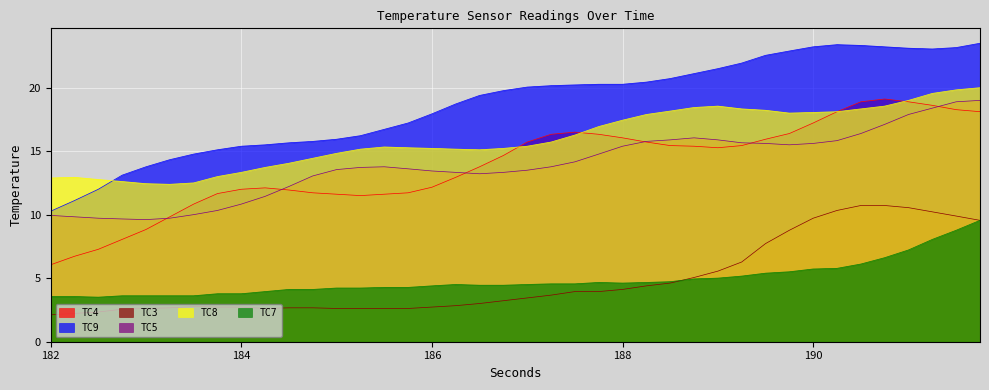

What is the average value of the TC3 series?

4.9